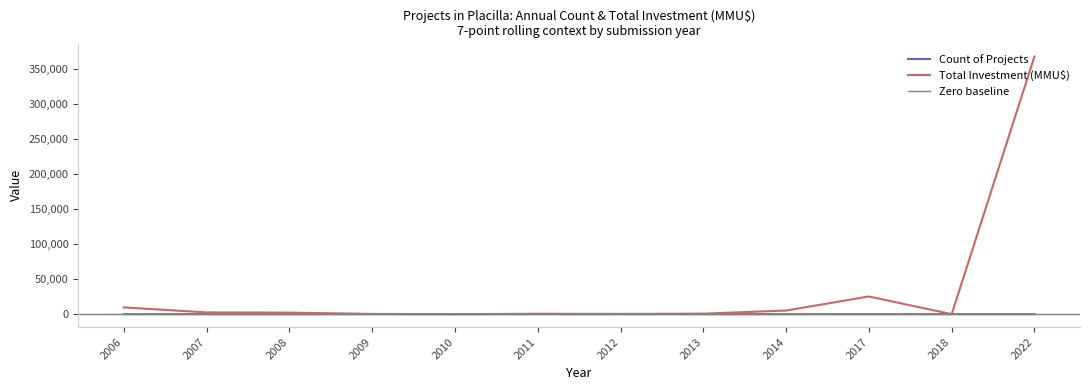

What is the difference between the highest and lowest values at 2007-08?

35